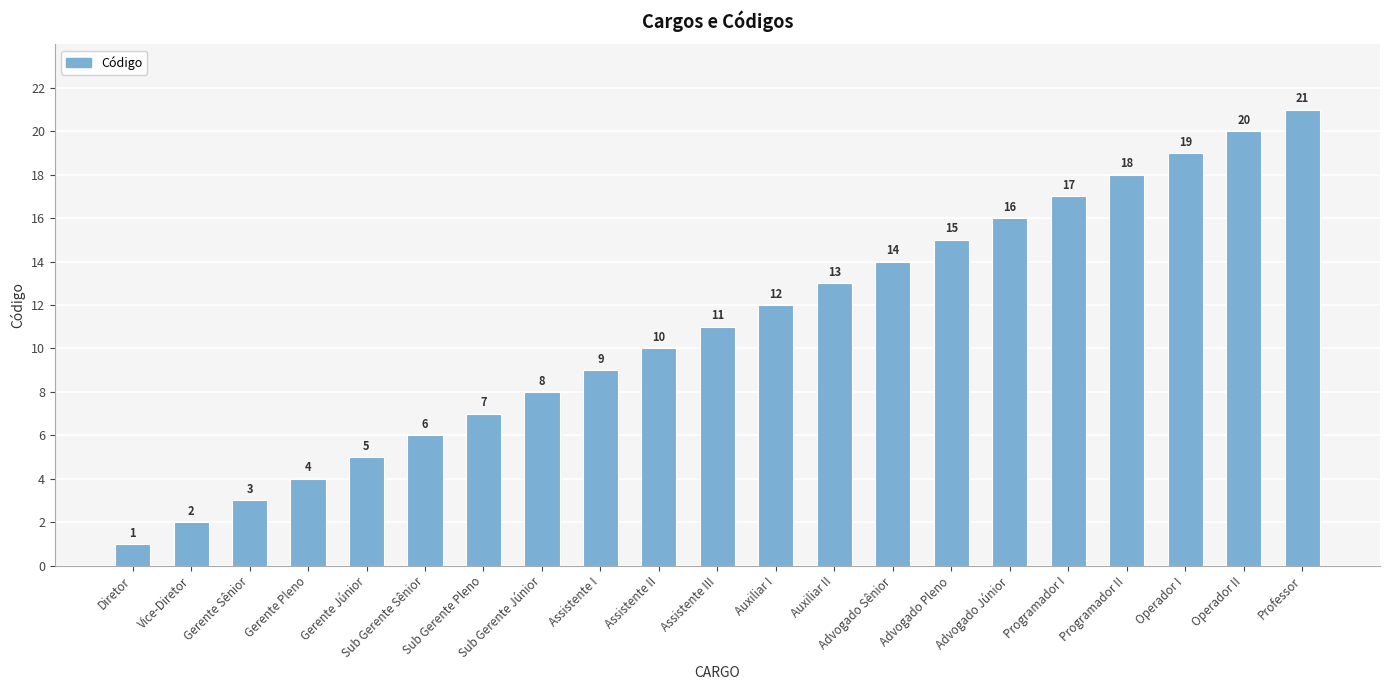

True or false: the data shows 19 at Operador I.

True